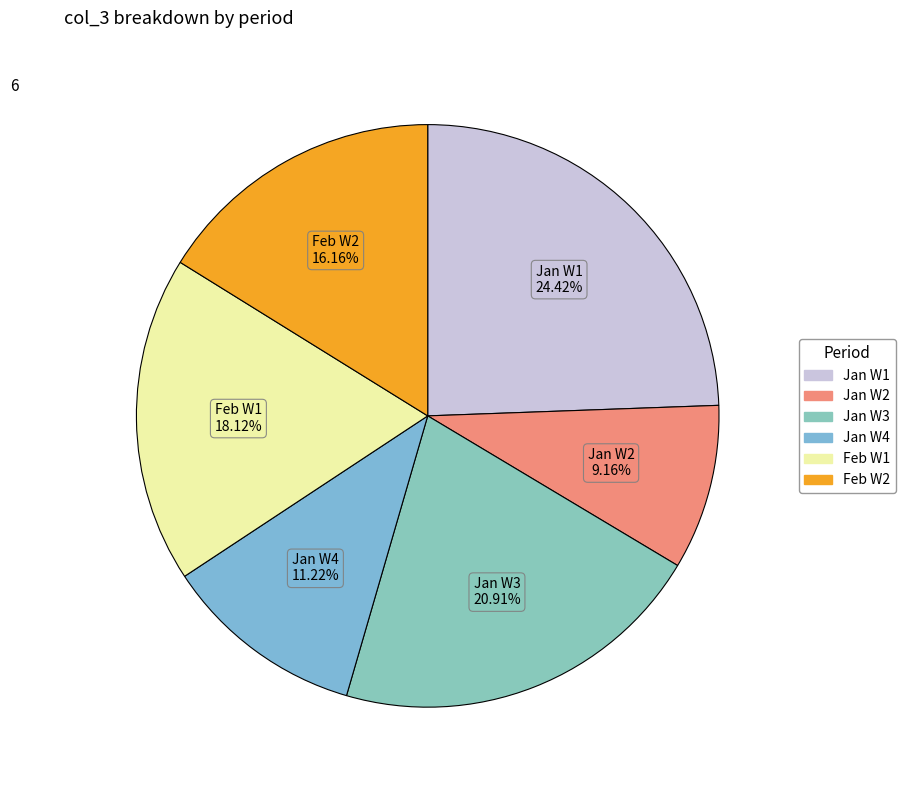

Is the sum of Jan W4 and Jan W3 greater than half?

No